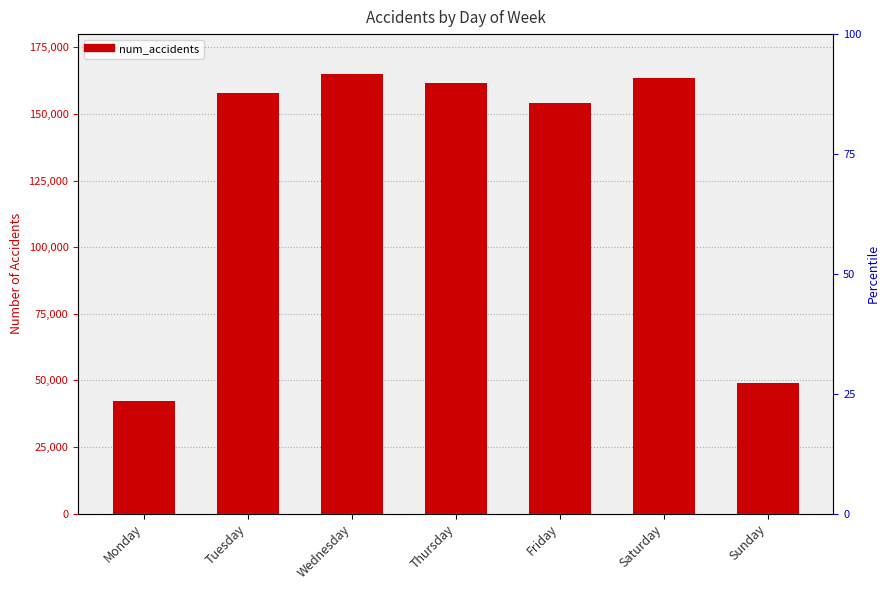

What is the difference between the second highest and second lowest values?

114448